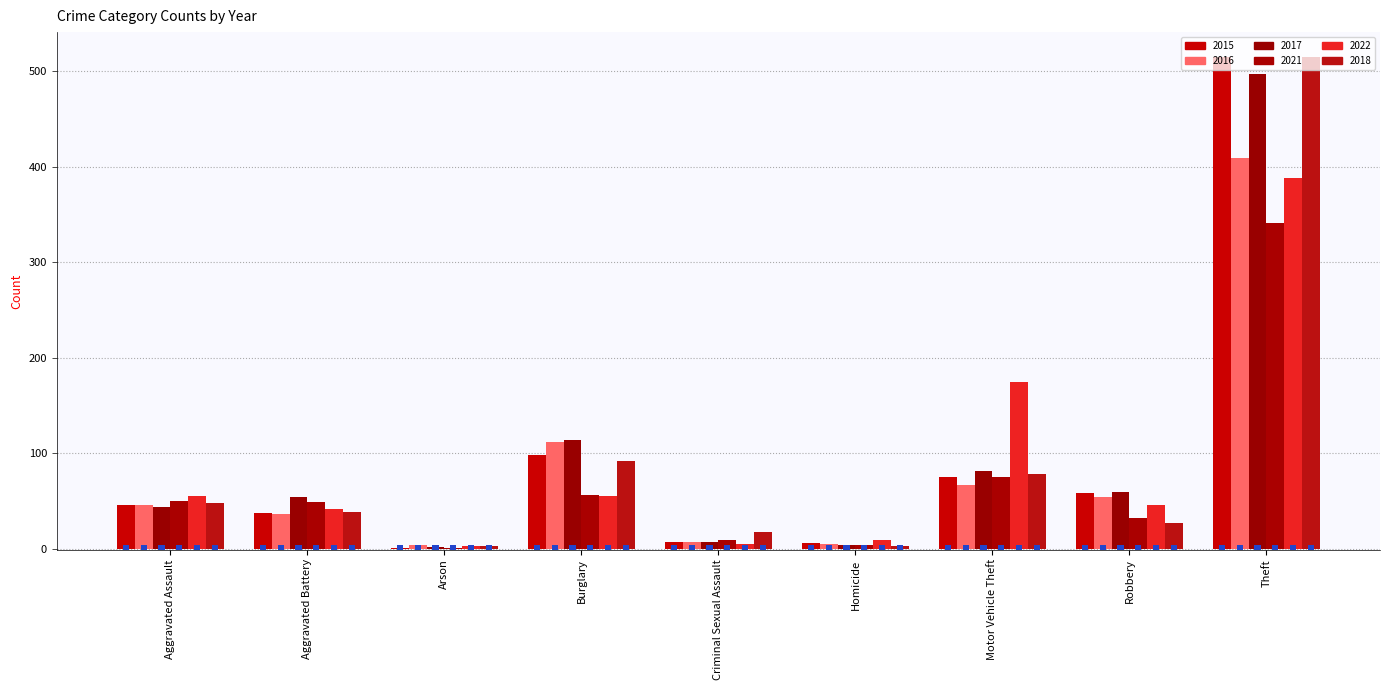

What is the value of the 2017 bar at the 1st from the left?

44